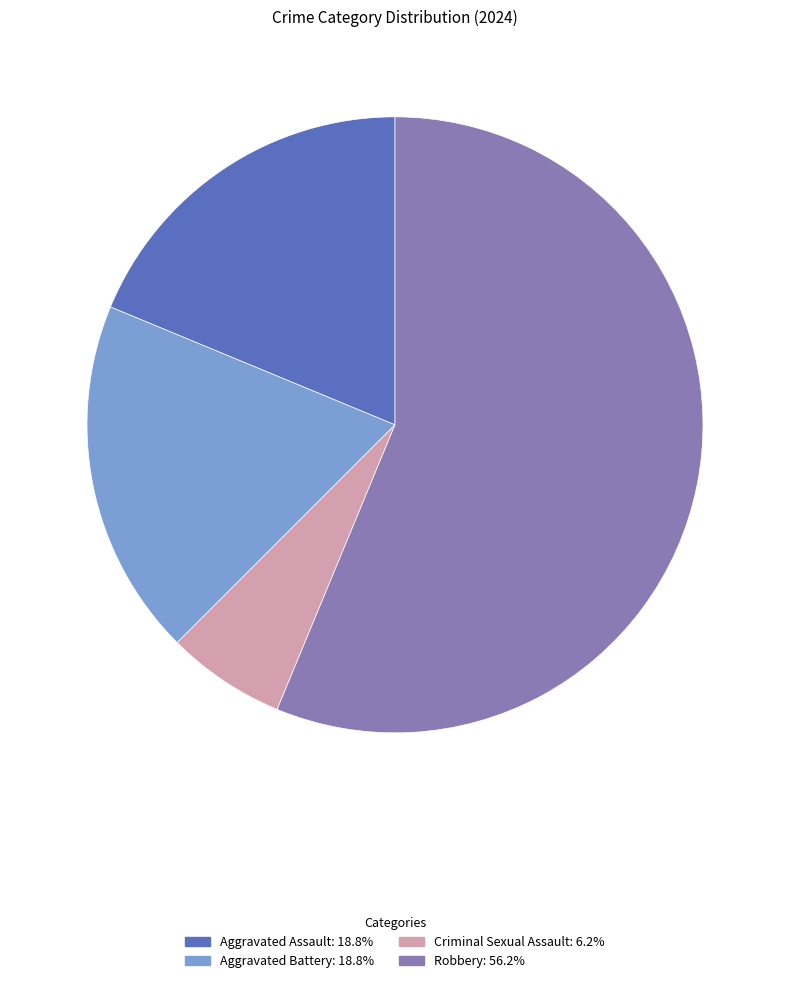

Which slice is the smallest?

Criminal Sexual Assault